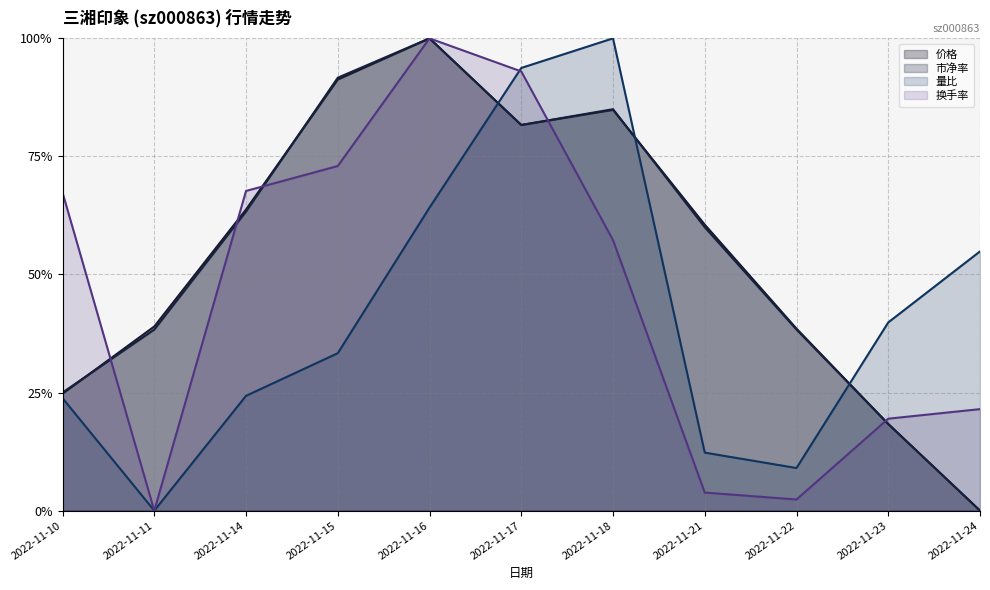

What is the spread (max minus min) of values at 2022-11-16?

0.4